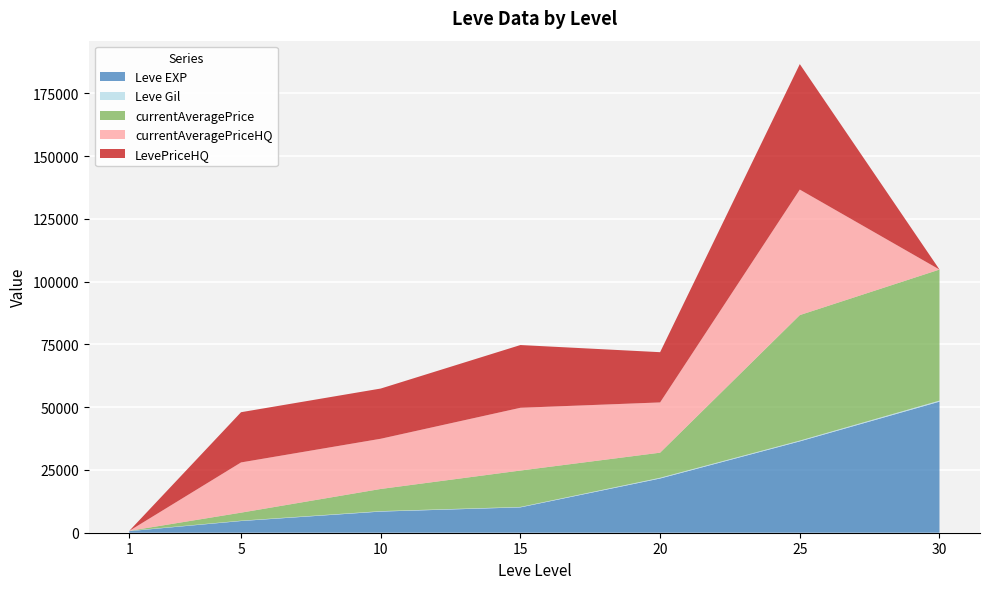

Reading left to right, what are all the values shown in this chart?

Leve EXP: 1=630.0	5=4660.0	10=8430.0	15=10100.0	20=21600.0	25=36390.0	30=52220.0
Leve Gil: 1=112.0	5=140.0	10=172.0	15=174.0	20=295.0	25=317.0	30=410.0
currentAveragePrice: 1=1.3	5=3192.7	10=8832.7	15=14503.0	20=10000.0	25=50000.0	30=52220.0
currentAveragePriceHQ: 1=0.0	5=20011.0	10=20004.0	15=25000.0	20=20018.0	25=50000.0	30=0.0
LevePriceHQ: 1=0.0	5=20011.0	10=20004.0	15=25000.0	20=20018.0	25=50000.0	30=0.0